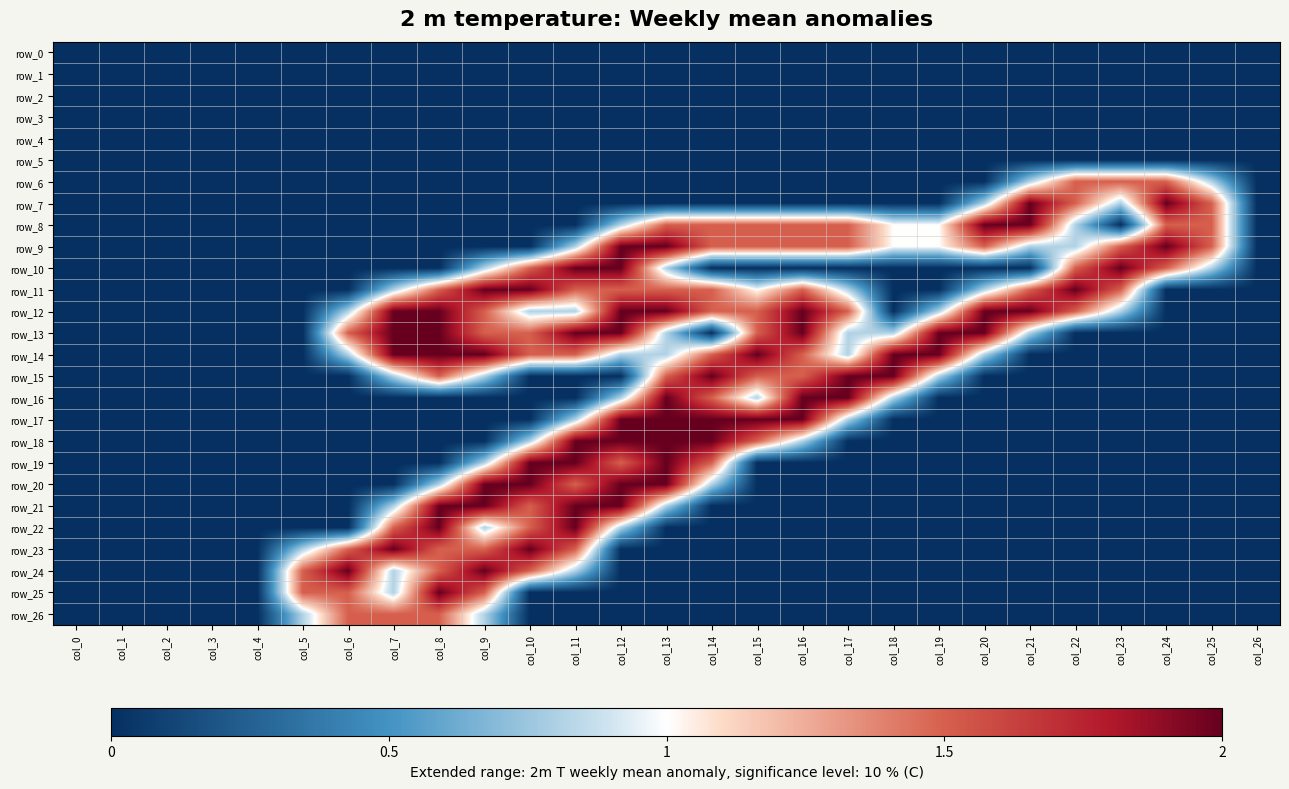

Reading left to right, list all the values displayed in this chart.

row_0: 0.0	0.0	0.0	0.0	0.0	0.0	0.0	0.0	0.0	0.0	0.0	0.0	0.0	0.0	0.0	0.0	0.0	0.0	0.0	0.0	0.0	0.0	0.0	0.0	0.0	0.0	0.0
row_1: 0.0	0.0	0.0	0.0	0.0	0.0	0.0	0.0	0.0	0.0	0.0	0.0	0.0	0.0	0.0	0.0	0.0	0.0	0.0	0.0	0.0	0.0	0.0	0.0	0.0	0.0	0.0
row_2: 0.0	0.0	0.0	0.0	0.0	0.0	0.0	0.0	0.0	0.0	0.0	0.0	0.0	0.0	0.0	0.0	0.0	0.0	0.0	0.0	0.0	0.0	0.0	0.0	0.0	0.0	0.0
row_3: 0.0	0.0	0.0	0.0	0.0	0.0	0.0	0.0	0.0	0.0	0.0	0.0	0.0	0.0	0.0	0.0	0.0	0.0	0.0	0.0	0.0	0.0	0.0	0.0	0.0	0.0	0.0
row_4: 0.0	0.0	0.0	0.0	0.0	0.0	0.0	0.0	0.0	0.0	0.0	0.0	0.0	0.0	0.0	0.0	0.0	0.0	0.0	0.0	0.0	0.0	0.0	0.0	0.0	0.0	0.0
row_5: 0.0	0.0	0.0	0.0	0.0	0.0	0.0	0.0	0.0	0.0	0.0	0.0	0.0	0.0	0.0	0.0	0.0	0.0	0.0	0.0	0.0	0.0	0.0	0.0	0.0	0.0	0.0
row_6: 0.0	0.0	0.0	0.0	0.0	0.0	0.0	0.0	0.0	0.0	0.0	0.0	0.0	0.0	0.0	0.0	0.0	0.0	0.0	0.0	0.0	0.8	1.5	1.5	1.5	0.8	0.0
row_7: 0.0	0.0	0.0	0.0	0.0	0.0	0.0	0.0	0.0	0.0	0.0	0.0	0.0	0.0	0.0	0.0	0.0	0.0	0.0	0.0	0.8	2.0	1.5	0.8	2.0	1.5	0.0
row_8: 0.0	0.0	0.0	0.0	0.0	0.0	0.0	0.0	0.0	0.0	0.0	0.0	0.8	1.5	1.5	1.5	1.5	1.5	1.0	1.0	2.0	2.0	0.8	0.0	1.5	1.5	0.0
row_9: 0.0	0.0	0.0	0.0	0.0	0.0	0.0	0.0	0.0	0.0	0.0	0.8	2.0	2.0	1.5	1.5	1.5	1.5	1.0	1.0	1.5	0.8	0.8	1.5	2.0	1.5	0.0
row_10: 0.0	0.0	0.0	0.0	0.0	0.0	0.0	0.0	0.0	0.8	1.5	2.0	2.0	0.8	0.0	0.0	0.0	0.0	0.0	0.0	0.0	0.0	1.5	2.0	1.5	0.8	0.0
row_11: 0.0	0.0	0.0	0.0	0.0	0.0	0.0	0.8	1.5	2.0	2.0	1.5	1.5	1.5	1.5	1.0	1.5	0.8	0.0	0.0	0.8	1.5	2.0	1.5	0.0	0.0	0.0
row_12: 0.0	0.0	0.0	0.0	0.0	0.0	0.8	2.0	2.0	1.5	0.8	0.8	2.0	2.0	1.5	1.5	2.0	1.5	0.0	0.8	2.0	2.0	1.5	0.8	0.0	0.0	0.0
row_13: 0.0	0.0	0.0	0.0	0.0	0.0	1.5	2.0	2.0	1.5	1.5	2.0	2.0	0.8	0.0	1.5	2.0	0.8	0.8	2.0	2.0	0.8	0.0	0.0	0.0	0.0	0.0
row_14: 0.0	0.0	0.0	0.0	0.0	0.0	0.8	2.0	2.0	2.0	1.5	1.5	0.8	0.8	1.5	2.0	1.5	0.8	2.0	2.0	0.8	0.0	0.0	0.0	0.0	0.0	0.0
row_15: 0.0	0.0	0.0	0.0	0.0	0.0	0.0	0.8	1.5	0.8	0.0	0.0	0.0	1.5	2.0	1.5	1.5	2.0	2.0	0.8	0.0	0.0	0.0	0.0	0.0	0.0	0.0
row_16: 0.0	0.0	0.0	0.0	0.0	0.0	0.0	0.0	0.0	0.0	0.0	0.0	0.8	2.0	1.5	0.8	2.0	2.0	0.8	0.0	0.0	0.0	0.0	0.0	0.0	0.0	0.0
row_17: 0.0	0.0	0.0	0.0	0.0	0.0	0.0	0.0	0.0	0.0	0.0	0.8	2.0	2.0	2.0	2.0	2.0	0.8	0.0	0.0	0.0	0.0	0.0	0.0	0.0	0.0	0.0
row_18: 0.0	0.0	0.0	0.0	0.0	0.0	0.0	0.0	0.0	0.0	0.8	2.0	2.0	2.0	2.0	1.5	0.8	0.0	0.0	0.0	0.0	0.0	0.0	0.0	0.0	0.0	0.0
row_19: 0.0	0.0	0.0	0.0	0.0	0.0	0.0	0.0	0.0	0.8	2.0	2.0	1.5	2.0	1.5	0.0	0.0	0.0	0.0	0.0	0.0	0.0	0.0	0.0	0.0	0.0	0.0
row_20: 0.0	0.0	0.0	0.0	0.0	0.0	0.0	0.0	0.8	2.0	2.0	1.5	2.0	2.0	0.8	0.0	0.0	0.0	0.0	0.0	0.0	0.0	0.0	0.0	0.0	0.0	0.0
row_21: 0.0	0.0	0.0	0.0	0.0	0.0	0.0	0.8	2.0	2.0	1.5	2.0	2.0	0.8	0.0	0.0	0.0	0.0	0.0	0.0	0.0	0.0	0.0	0.0	0.0	0.0	0.0
row_22: 0.0	0.0	0.0	0.0	0.0	0.0	0.0	1.5	2.0	0.8	1.5	2.0	0.8	0.0	0.0	0.0	0.0	0.0	0.0	0.0	0.0	0.0	0.0	0.0	0.0	0.0	0.0
row_23: 0.0	0.0	0.0	0.0	0.0	0.8	1.5	2.0	1.5	1.5	2.0	1.5	0.0	0.0	0.0	0.0	0.0	0.0	0.0	0.0	0.0	0.0	0.0	0.0	0.0	0.0	0.0
row_24: 0.0	0.0	0.0	0.0	0.0	1.5	2.0	0.8	1.5	2.0	1.5	0.8	0.0	0.0	0.0	0.0	0.0	0.0	0.0	0.0	0.0	0.0	0.0	0.0	0.0	0.0	0.0
row_25: 0.0	0.0	0.0	0.0	0.0	1.5	1.5	0.8	2.0	1.5	0.0	0.0	0.0	0.0	0.0	0.0	0.0	0.0	0.0	0.0	0.0	0.0	0.0	0.0	0.0	0.0	0.0
row_26: 0.0	0.0	0.0	0.0	0.0	0.8	1.5	1.5	1.5	0.8	0.0	0.0	0.0	0.0	0.0	0.0	0.0	0.0	0.0	0.0	0.0	0.0	0.0	0.0	0.0	0.0	0.0